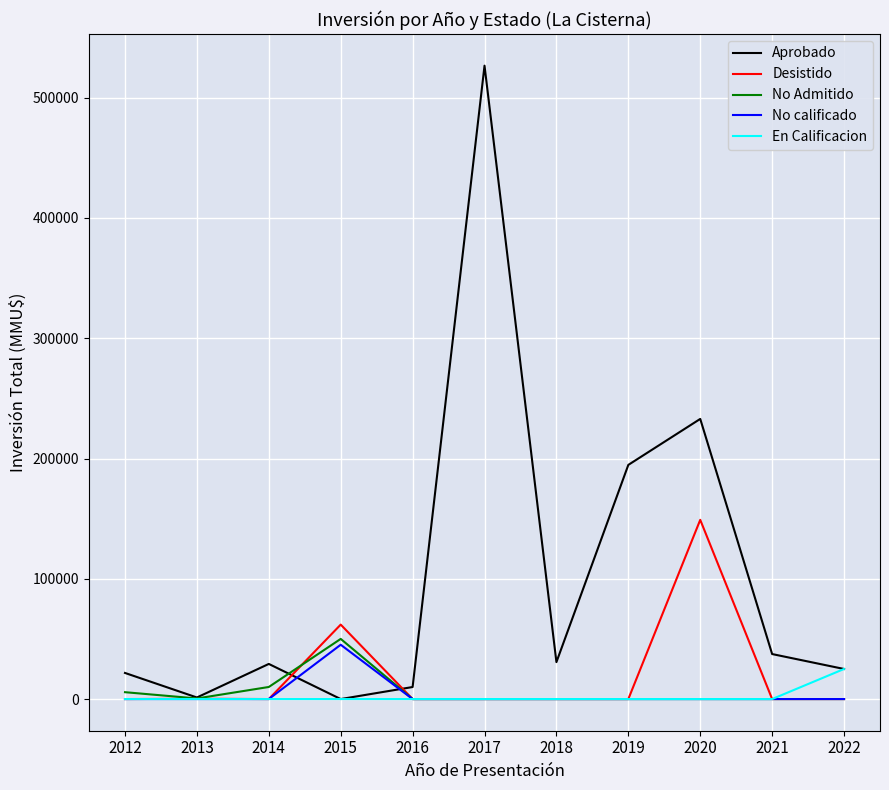

Which series changed the most between 2013 and 2022?

En Calificacion